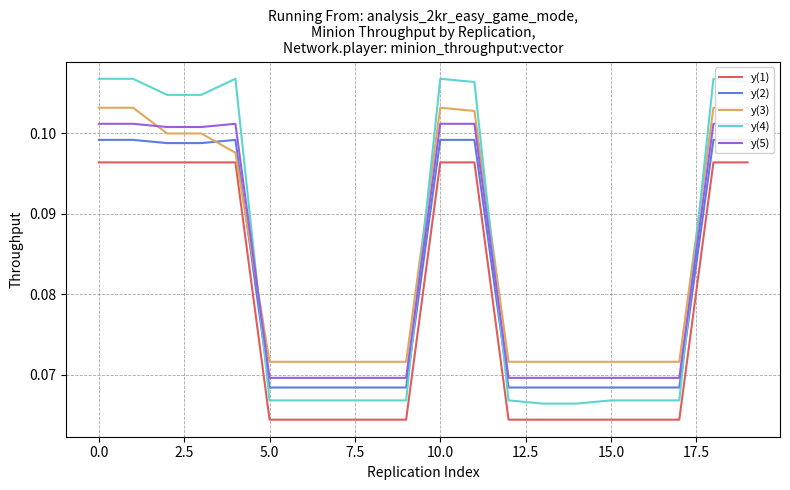

The y(1) series shows 0.1 at 11. True or false?

False